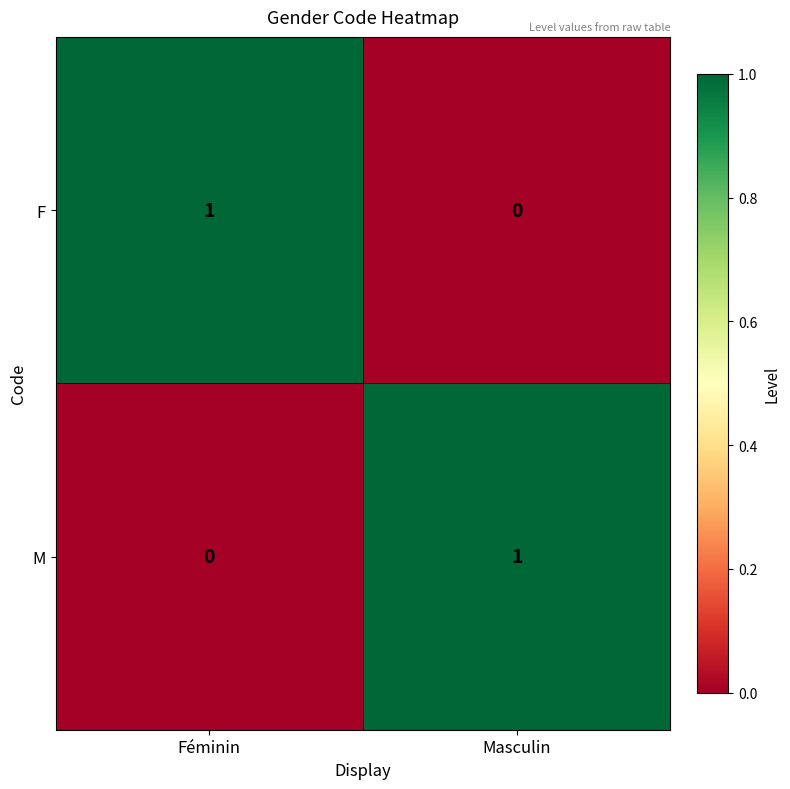

Reading left to right, what are all the values shown in this chart?

F: Féminin=1	Masculin=0
M: Féminin=0	Masculin=1